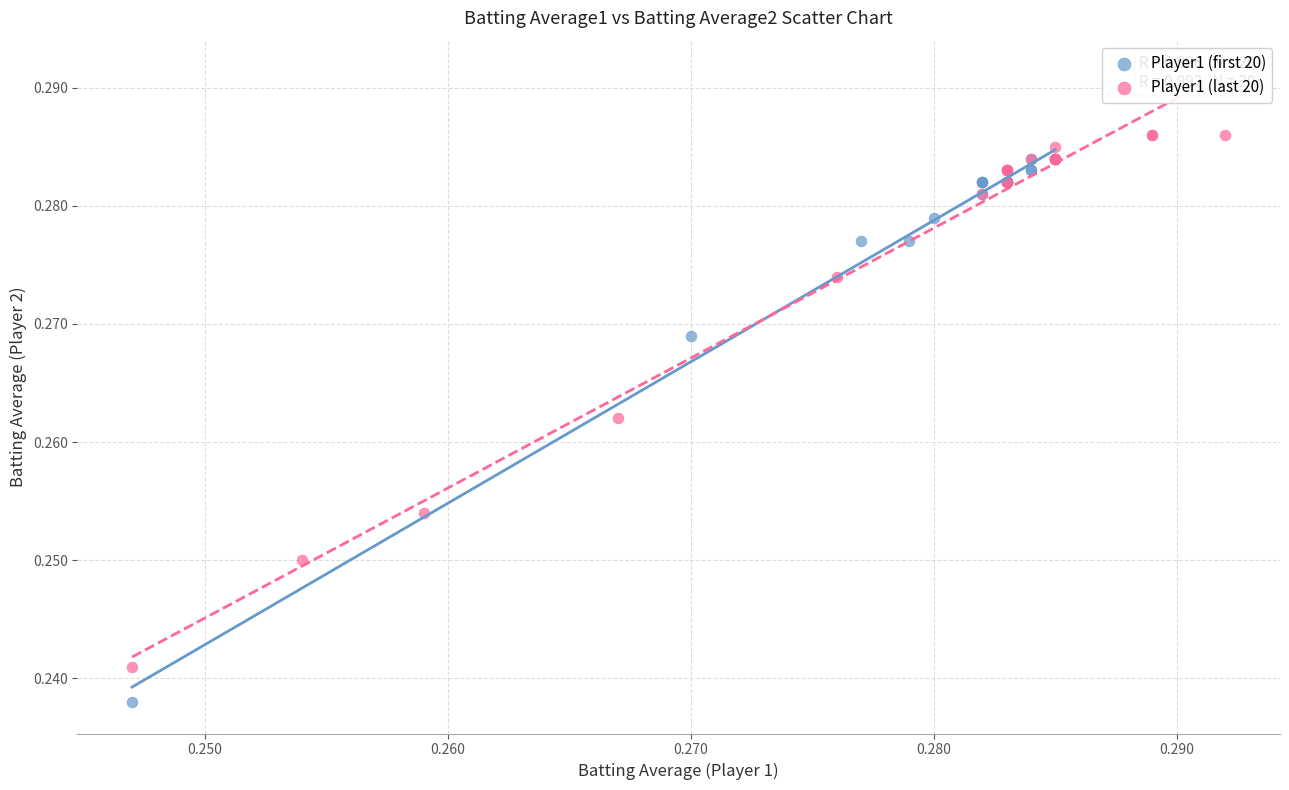

Which series reaches the minimum Y coordinate?

Player1 (first 20)